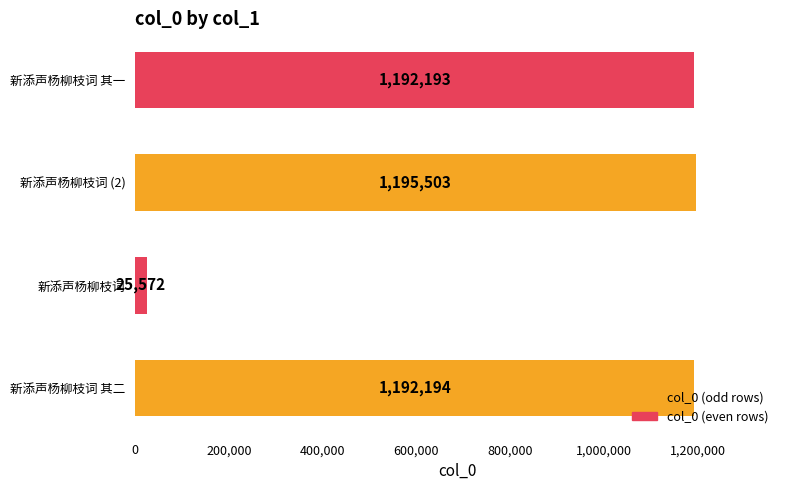

Is it true that the value at 新添声杨柳枝词 is 25572?

True